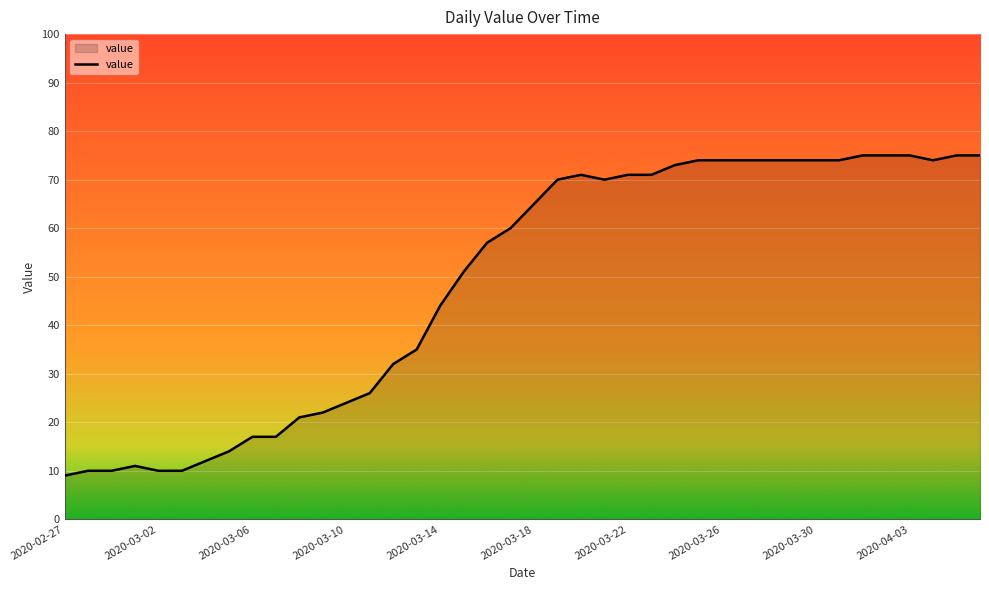

What is the average value?

49